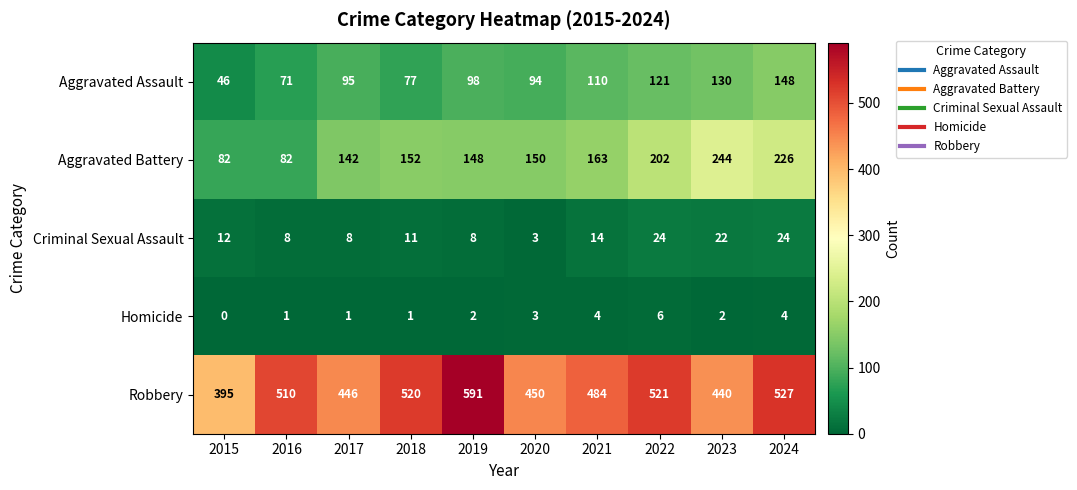

How many categories are shown in the chart?

10